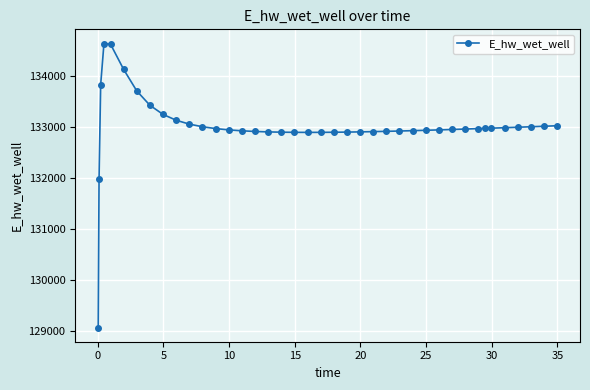

What is the average value?

132999.1